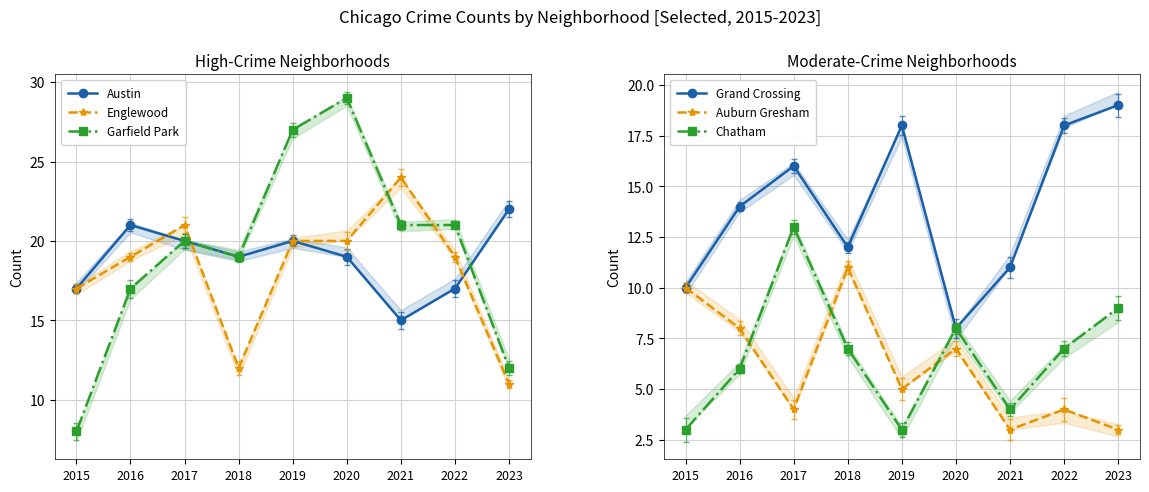

What is the difference between the second highest and minimum values in the Austin series?

6